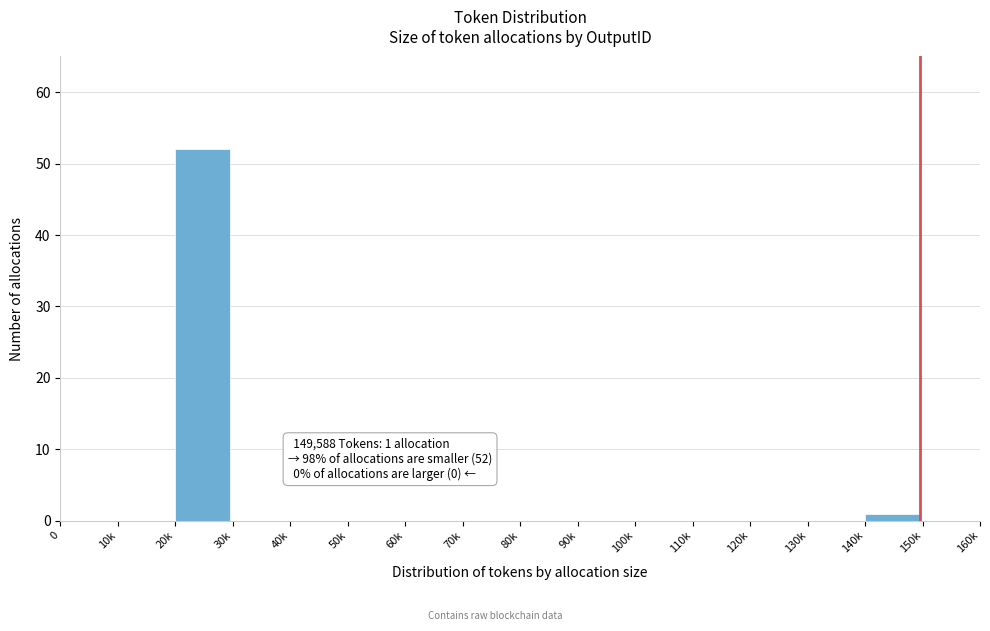

Reading right to left, what are all the values shown in this chart?

150k=0	140k=1	130k=0	120k=0	110k=0	100k=0	90k=0	80k=0	70k=0	60k=0	50k=0	40k=0	30k=0	20k=52	10k=0	0=0